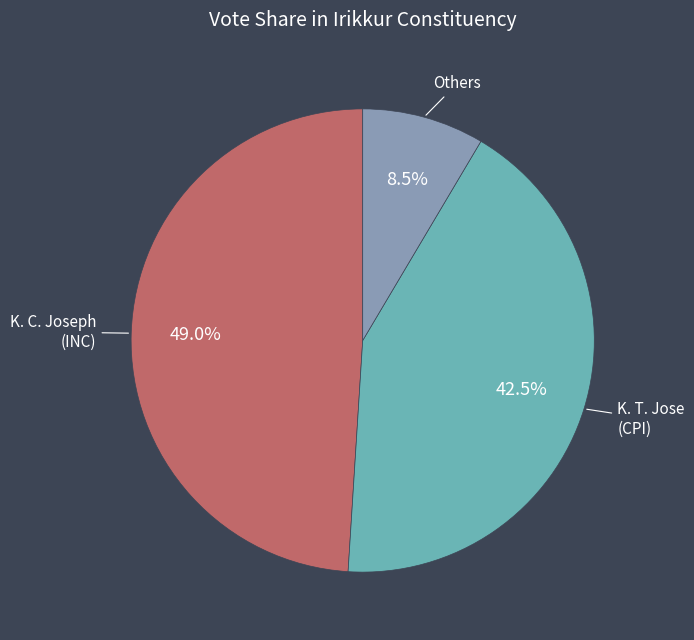

Which has a higher value, Others or K. C. Joseph (INC)?

K. C. Joseph (INC)